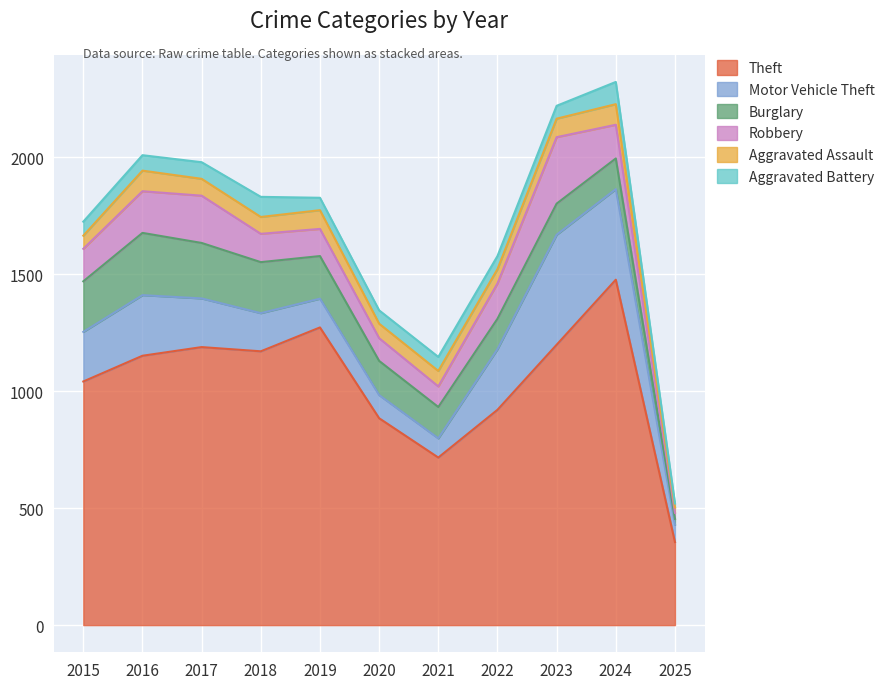

What is the value of the Aggravated Assault point at the 5th from the left?

80